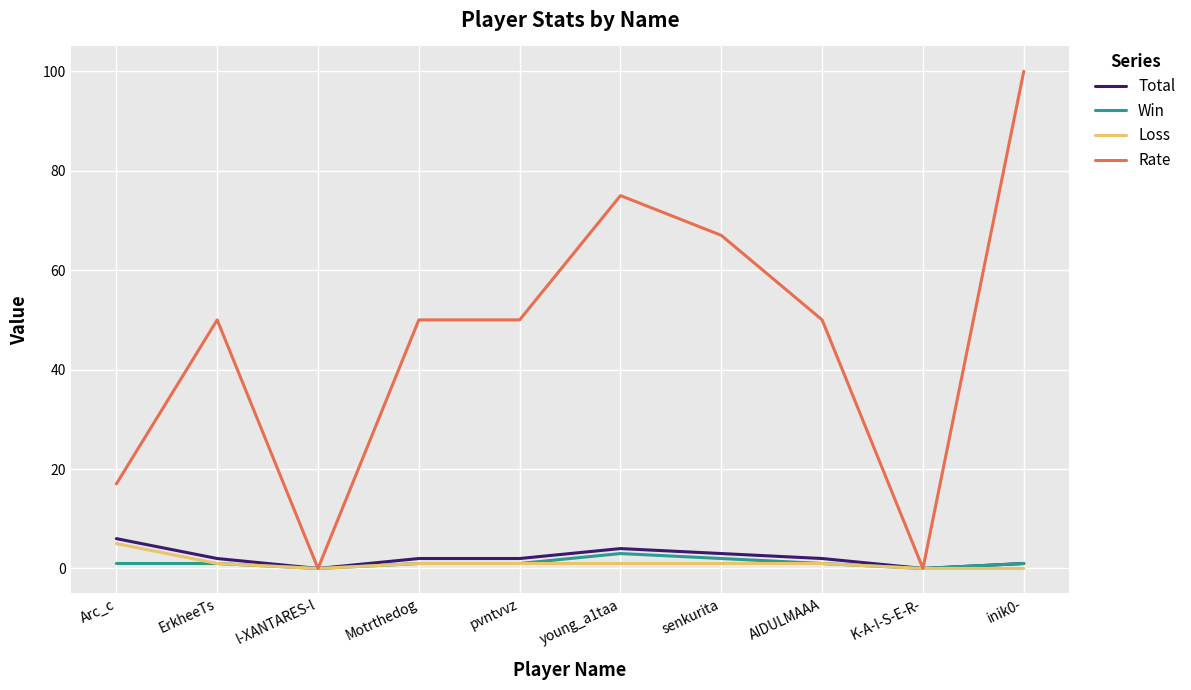

At how many categories does at least one series exceed 24?

7